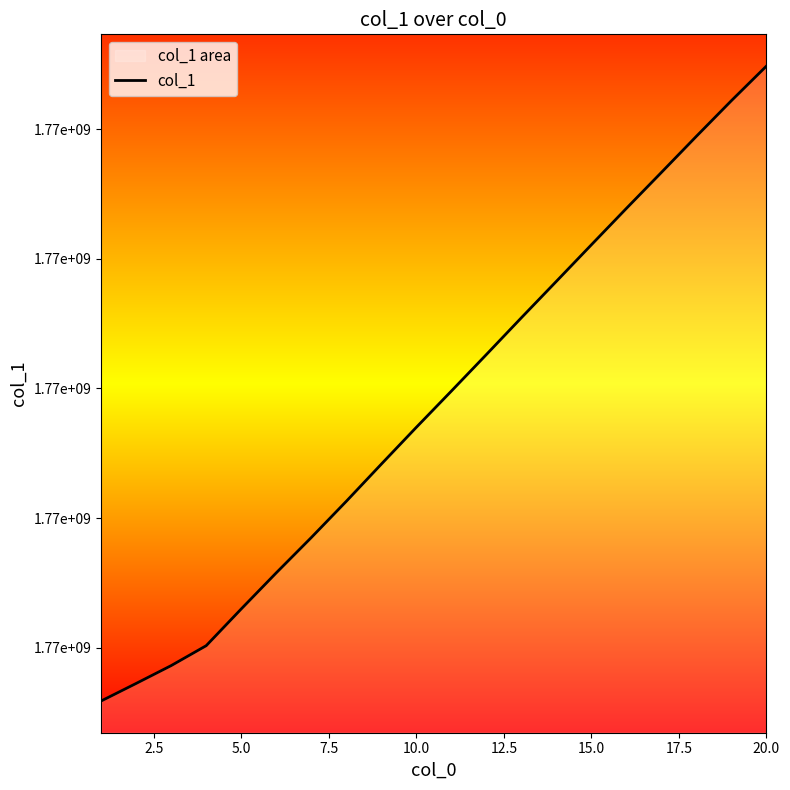

What is the average value?

1769068785